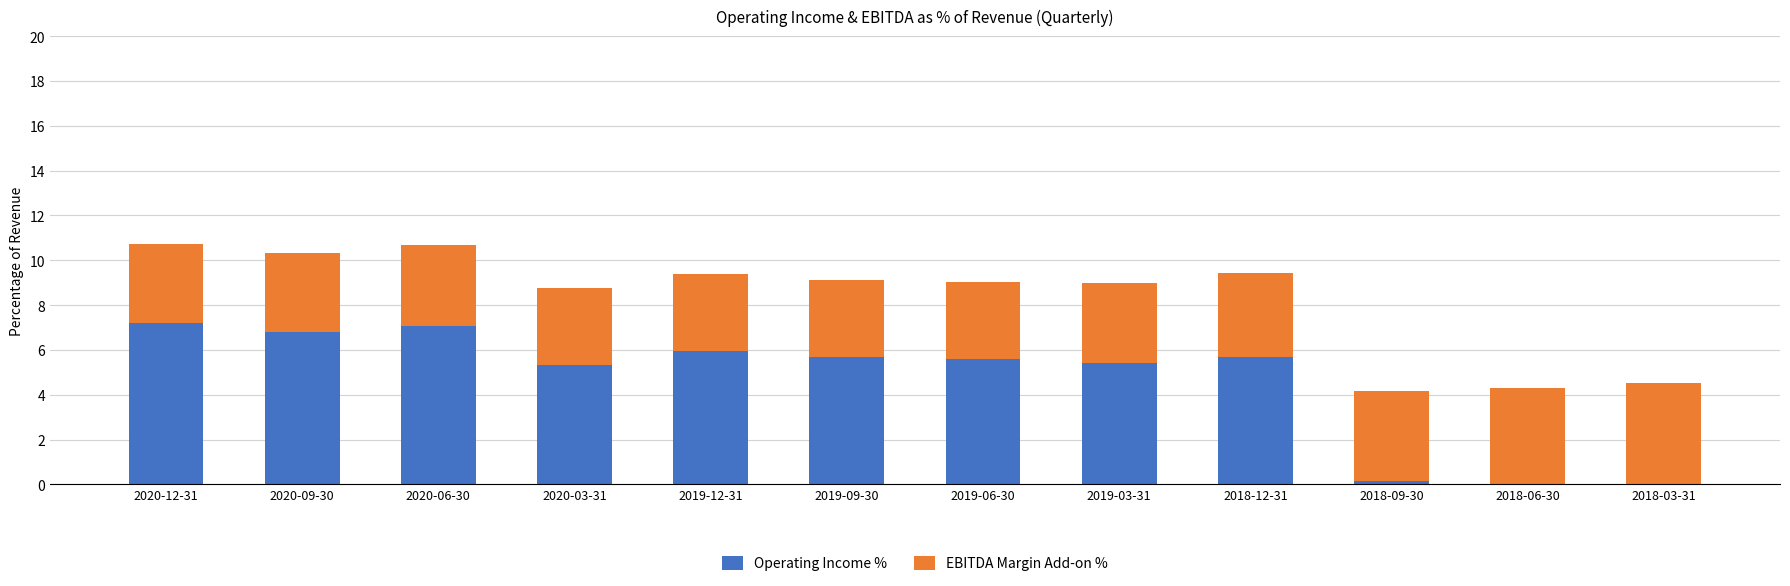

The value of Operating Income % at 2020-12-31 is 7.2. True or false?

True